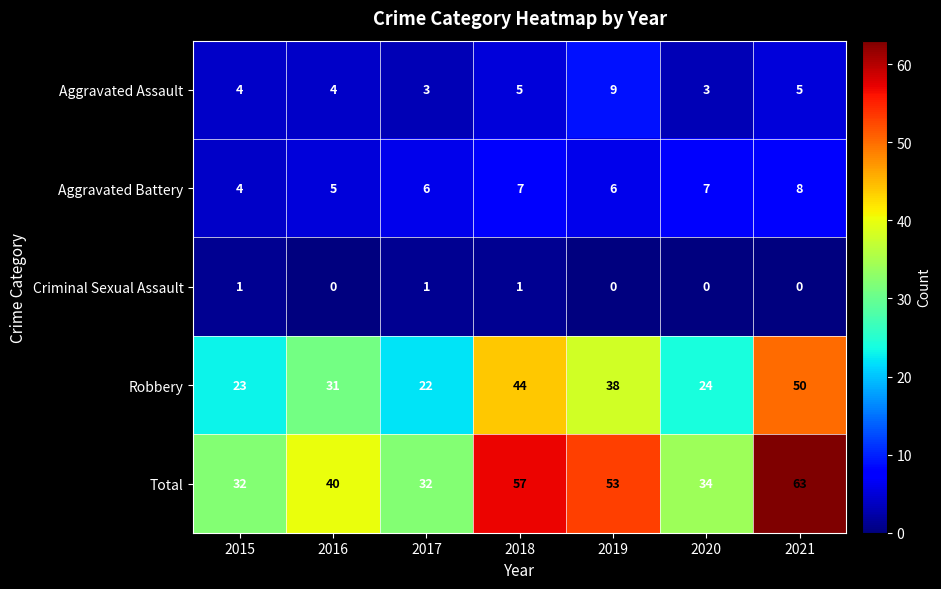

What is the sum of all Criminal Sexual Assault values?

3